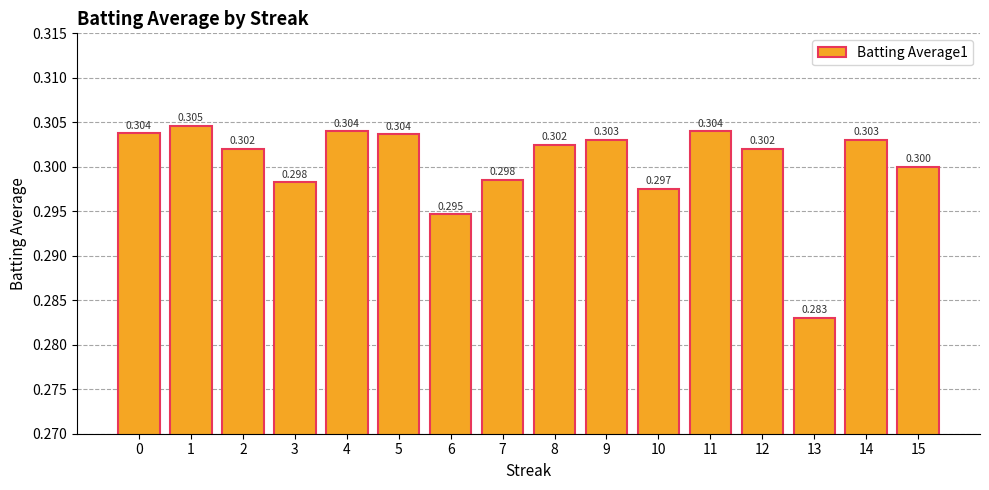

Reading left to right, what are all the values shown in this chart?

0.3	0.3	0.3	0.3	0.3	0.3	0.3	0.3	0.3	0.3	0.3	0.3	0.3	0.3	0.3	0.3